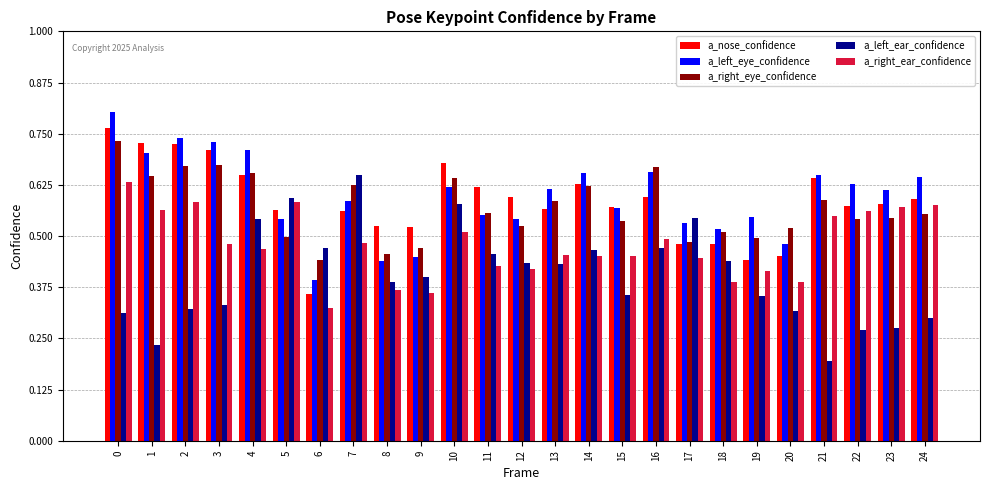

Which series changed the most between 5 and 12?

a_right_ear_confidence